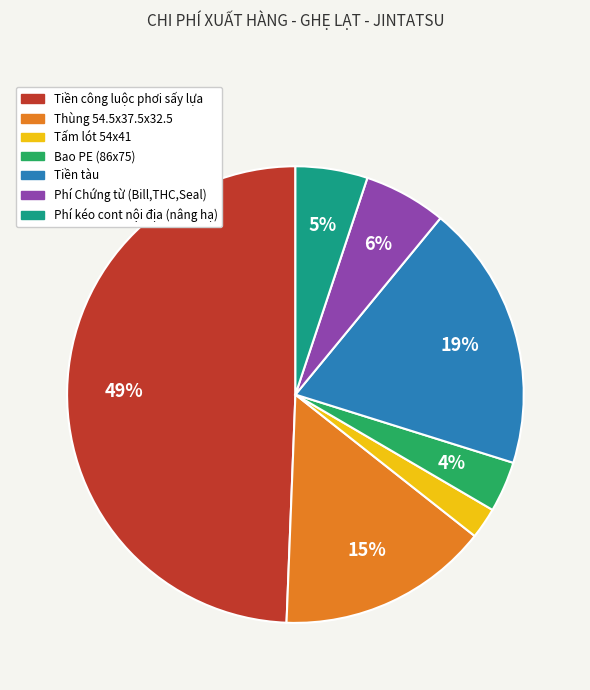

True or false: Phí Chứng từ (Bill,THC,Seal) accounts for 1% of the total.

False